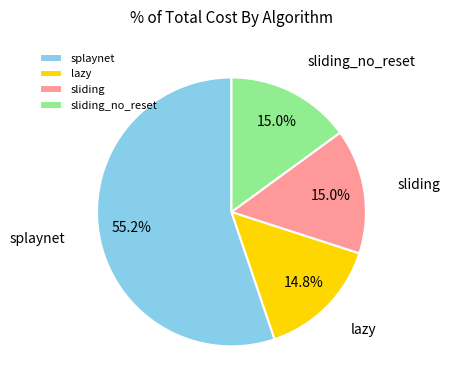

Is there any slice that represents more than half of the pie?

Yes